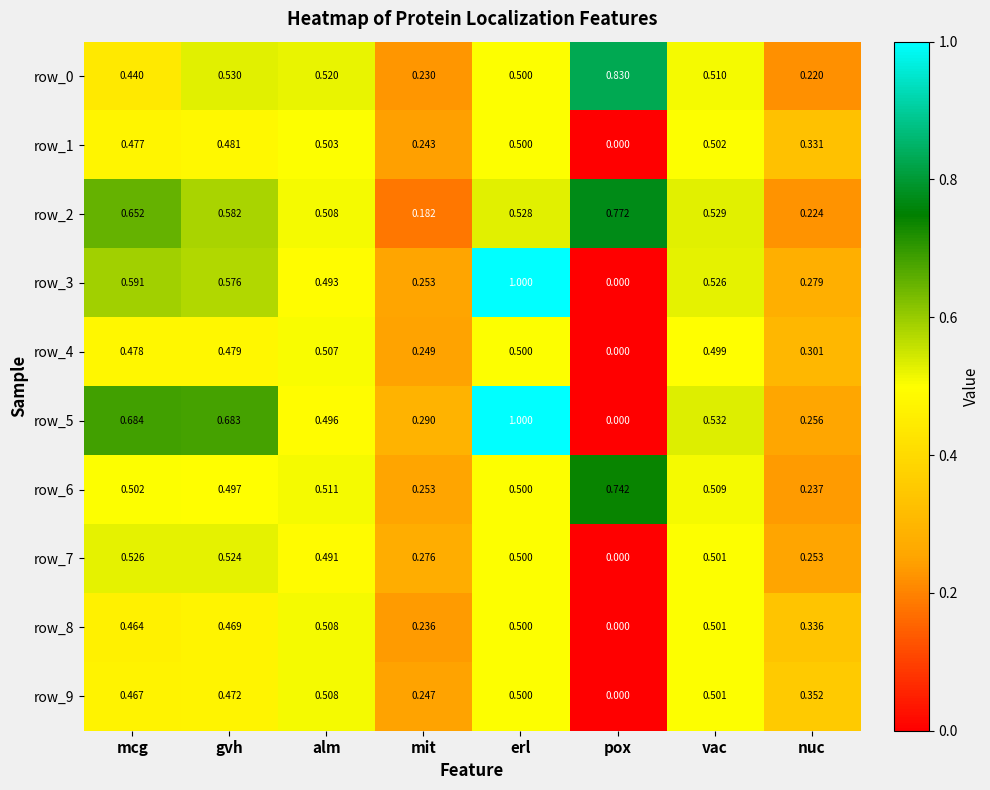

At which label does row_1 reach its minimum?

pox